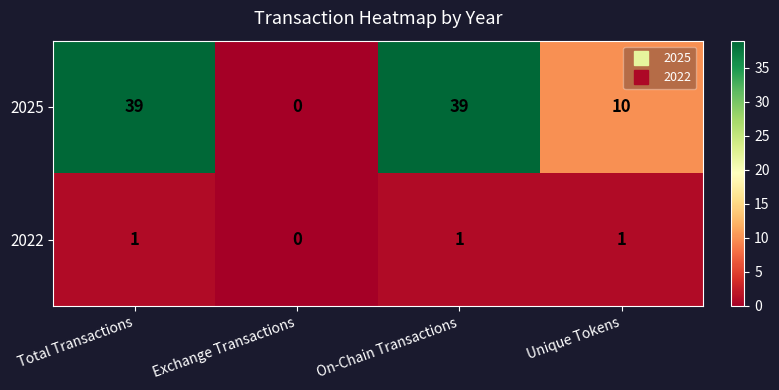

Rank the series by their average value, from highest to lowest.

2025, 2022